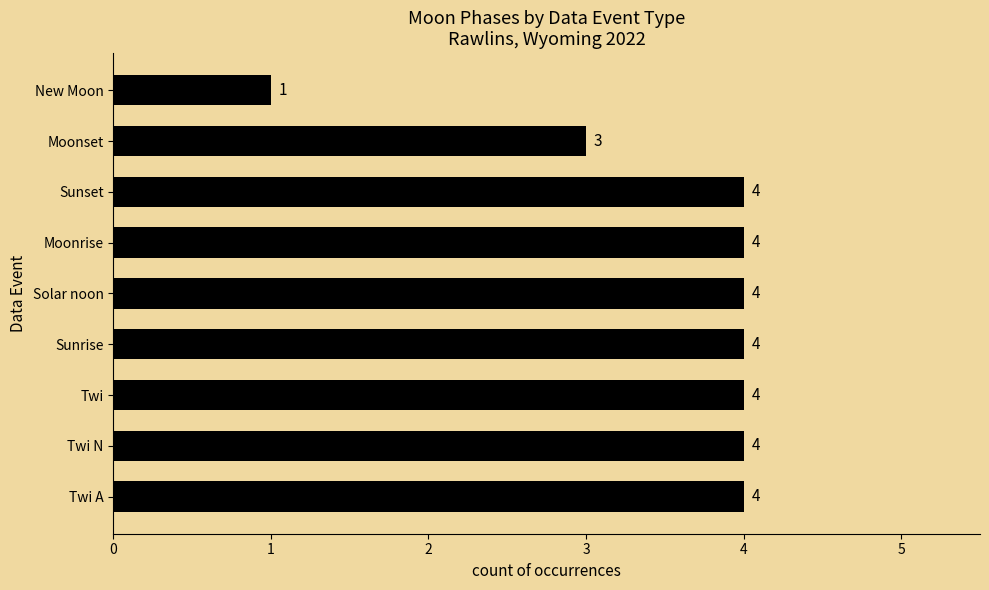

What is the sum of all values?

32